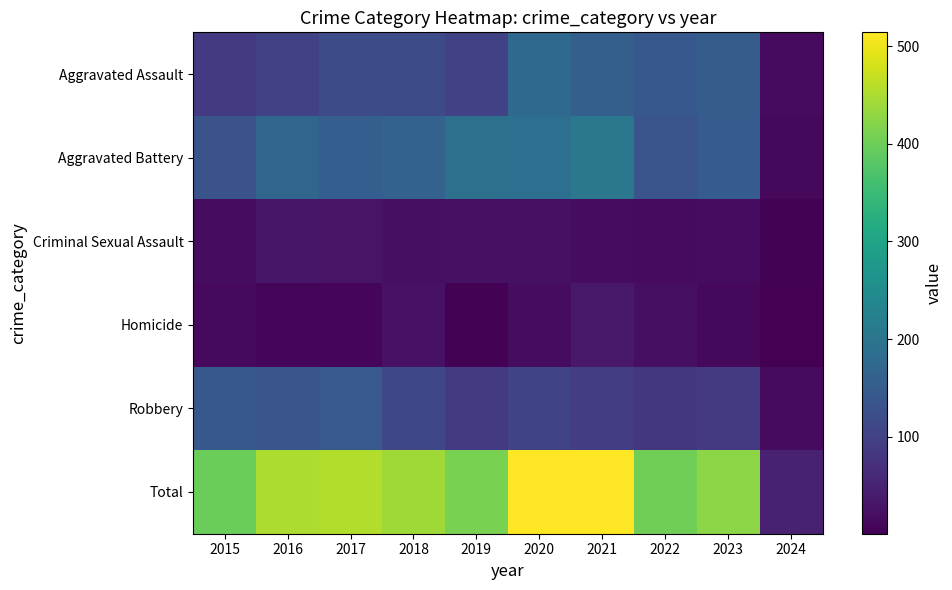

Reading left to right, list all the values displayed in this chart.

Aggravated Assault: 2015=89	2016=103	2017=118	2018=118	2019=103	2020=176	2021=157	2022=143	2023=153	2024=16
Aggravated Battery: 2015=133	2016=168	2017=154	2018=163	2019=190	2020=188	2021=205	2022=137	2023=151	2024=12
Criminal Sexual Assault: 2015=18	2016=32	2017=28	2018=23	2019=24	2020=24	2021=19	2022=16	2023=19	2024=4
Homicide: 2015=15	2016=10	2017=11	2018=26	2019=5	2020=19	2021=37	2022=22	2023=12	2024=1
Robbery: 2015=143	2016=137	2017=144	2018=110	2019=88	2020=107	2021=95	2022=85	2023=89	2024=16
Total: 2015=398	2016=450	2017=455	2018=440	2019=410	2020=514	2021=513	2022=403	2023=424	2024=49